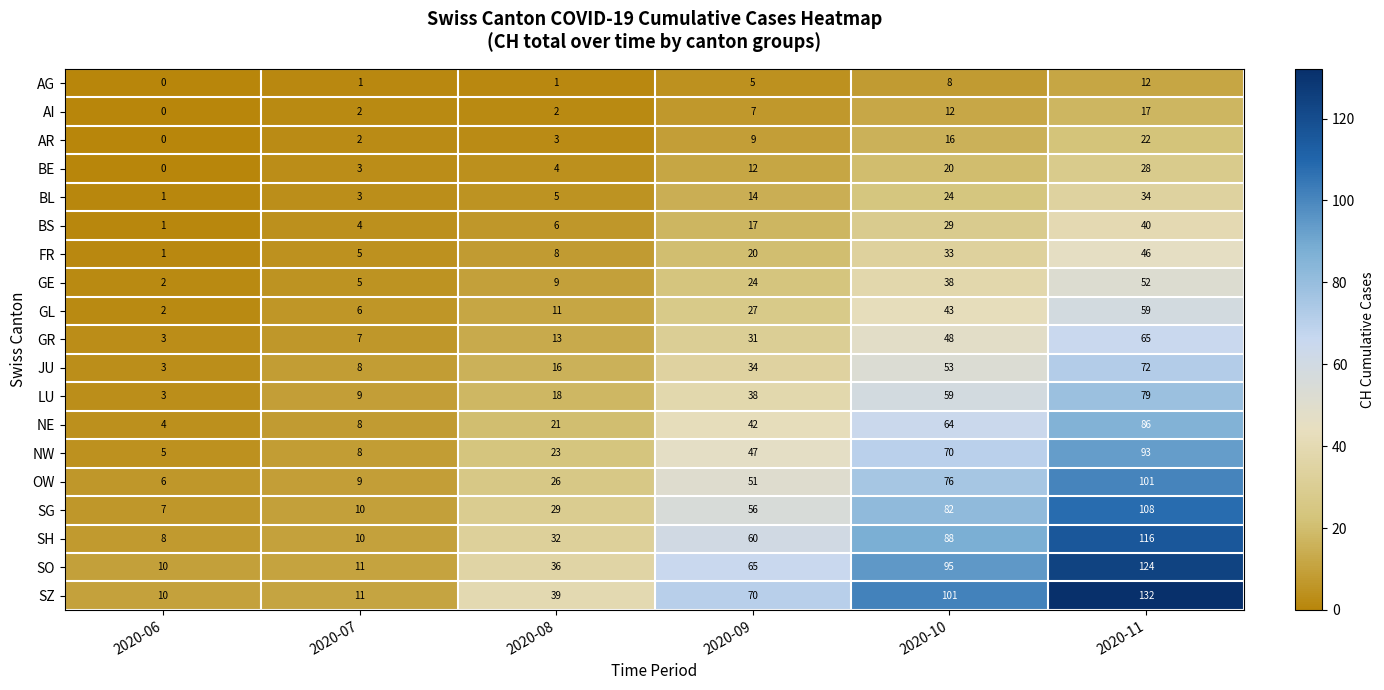

What is the sum of all AG values?

27